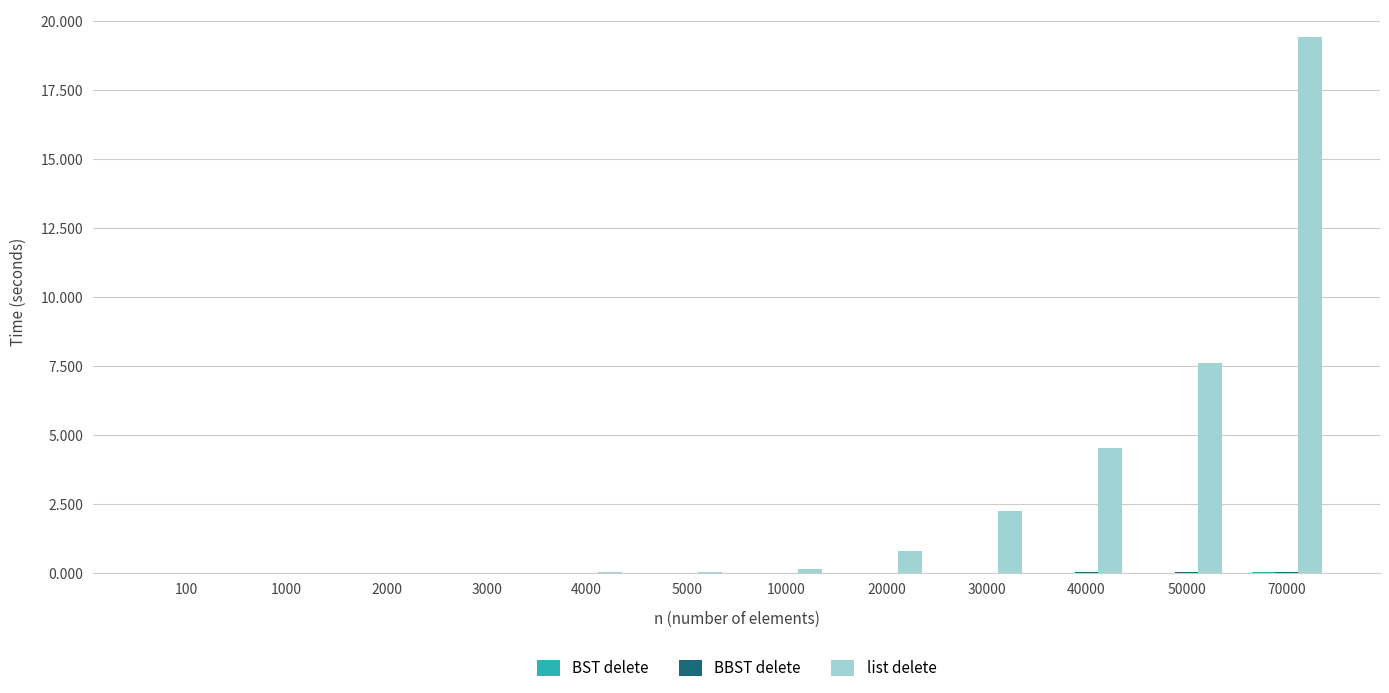

At which category is the sum across all series the highest?

70000